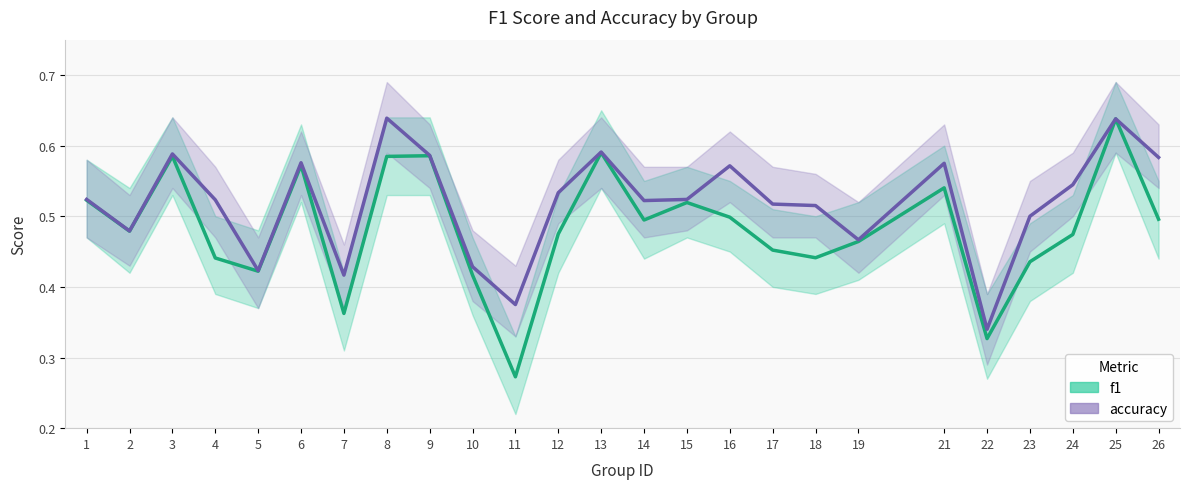

Reading right to left, transcribe all the data shown in this chart.

f1: 26=0.5	25=0.6	24=0.5	23=0.4	22=0.3	21=0.5	19=0.5	18=0.4	17=0.5	16=0.5	15=0.5	14=0.5	13=0.6	12=0.5	11=0.3	10=0.4	9=0.6	8=0.6	7=0.4	6=0.6	5=0.4	4=0.4	3=0.6	2=0.5	1=0.5
accuracy: 26=0.6	25=0.6	24=0.5	23=0.5	22=0.3	21=0.6	19=0.5	18=0.5	17=0.5	16=0.6	15=0.5	14=0.5	13=0.6	12=0.5	11=0.4	10=0.4	9=0.6	8=0.6	7=0.4	6=0.6	5=0.4	4=0.5	3=0.6	2=0.5	1=0.5